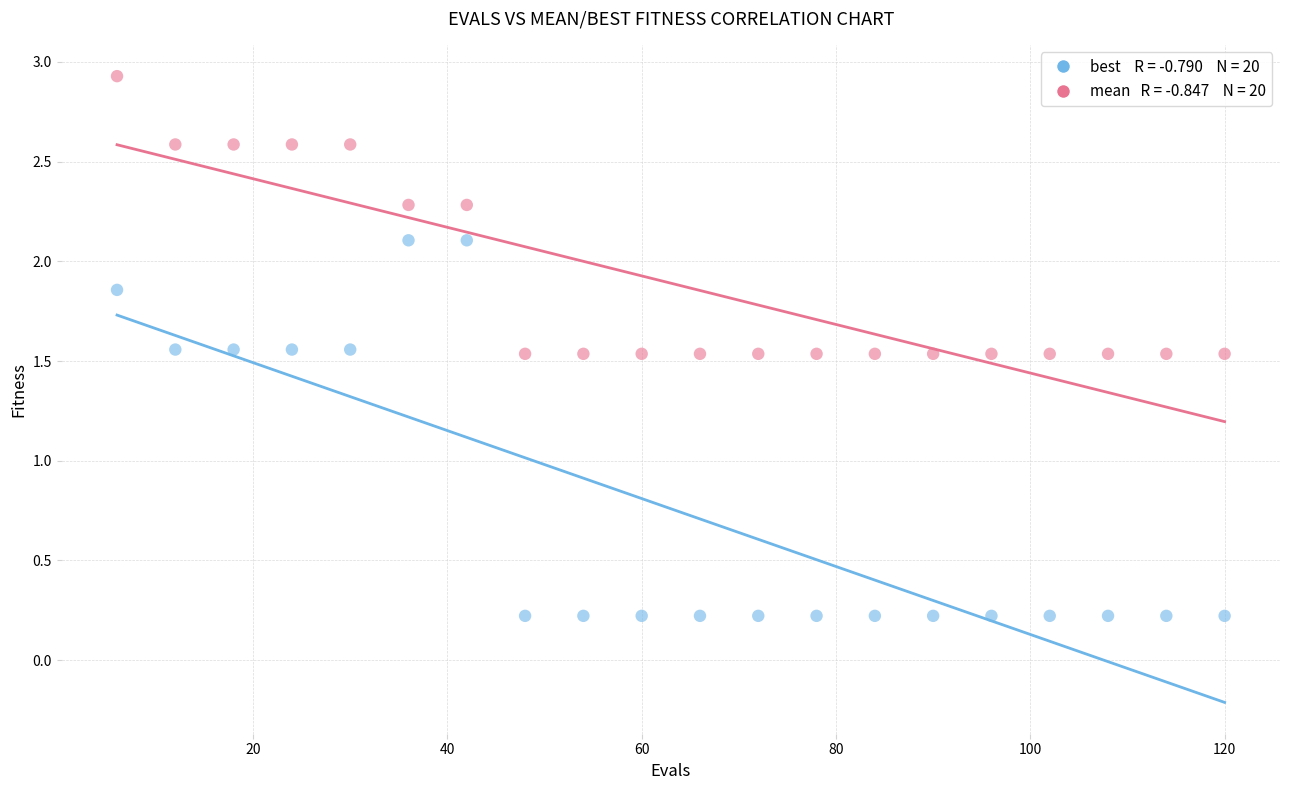

Across all data points, what is the range of Y values (max minus min)?

2.7